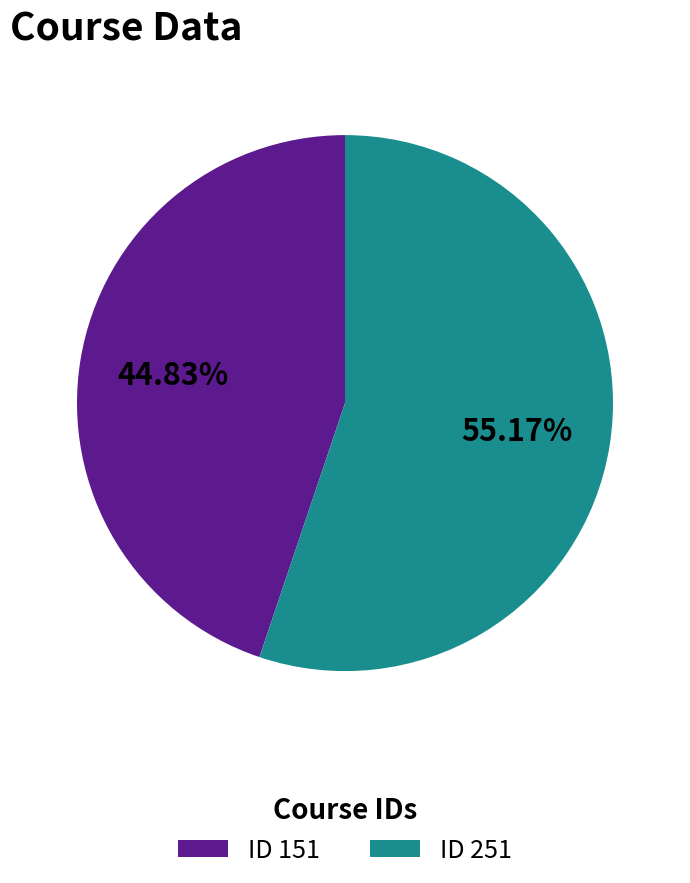

Combined, do ID 151 and ID 251 account for over 50%?

Yes